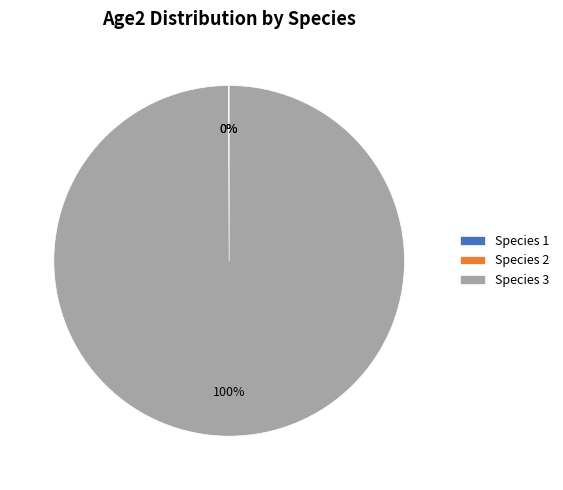

Which slice is the largest?

Species 3